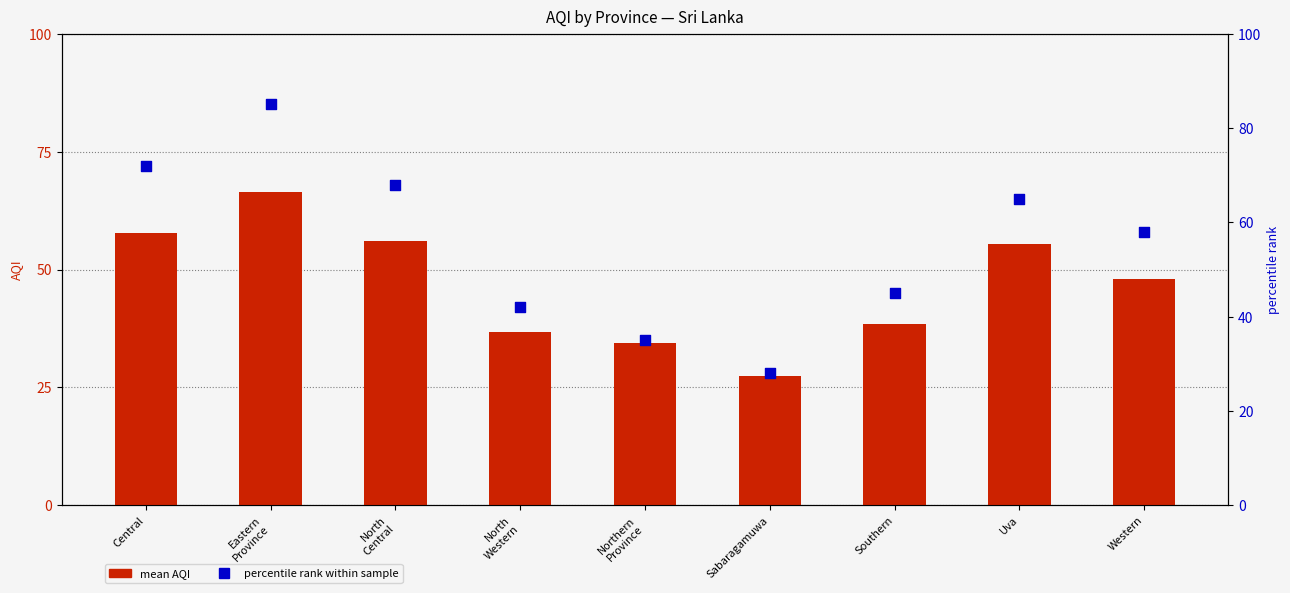

What are all the series names shown in the legend?

mean AQI, percentile rank within sample